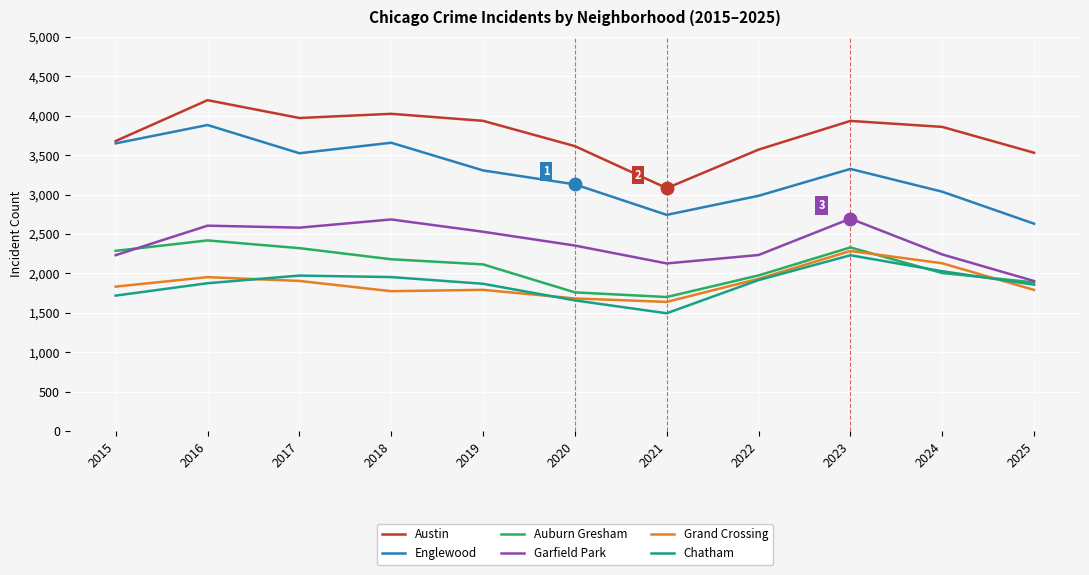

What is the difference between the highest and lowest values at 2021?

1587